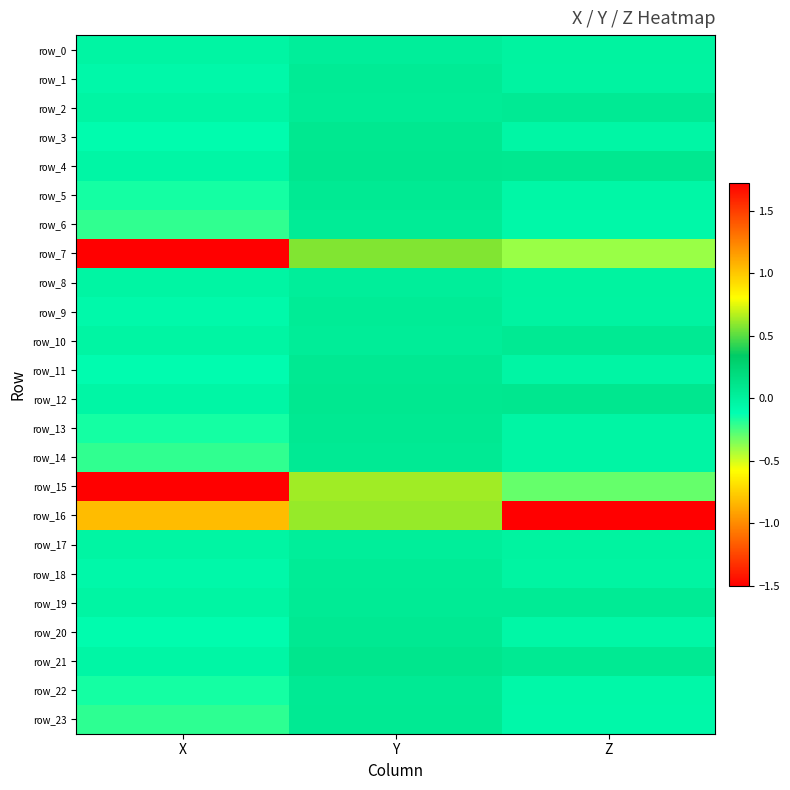

Reading left to right, transcribe all the data shown in this chart.

row_0: X=-0.0	Y=0.0	Z=-0.0
row_1: X=-0.1	Y=0.1	Z=-0.0
row_2: X=-0.0	Y=0.1	Z=0.1
row_3: X=-0.1	Y=0.1	Z=-0.0
row_4: X=-0.0	Y=0.1	Z=0.1
row_5: X=-0.2	Y=0.1	Z=-0.0
row_6: X=-0.2	Y=0.1	Z=-0.1
row_7: X=-1.5	Y=0.6	Z=-0.4
row_8: X=-0.0	Y=0.0	Z=-0.0
row_9: X=-0.1	Y=0.1	Z=-0.0
row_10: X=-0.0	Y=0.0	Z=0.1
row_11: X=-0.1	Y=0.1	Z=-0.0
row_12: X=-0.0	Y=0.1	Z=0.1
row_13: X=-0.2	Y=0.1	Z=-0.0
row_14: X=-0.2	Y=0.1	Z=-0.0
row_15: X=-1.5	Y=0.6	Z=-0.3
row_16: X=-0.8	Y=0.6	Z=1.7
row_17: X=-0.0	Y=0.0	Z=-0.0
row_18: X=-0.1	Y=0.1	Z=-0.0
row_19: X=-0.0	Y=0.1	Z=0.1
row_20: X=-0.1	Y=0.1	Z=-0.0
row_21: X=-0.0	Y=0.1	Z=0.1
row_22: X=-0.2	Y=0.1	Z=-0.1
row_23: X=-0.2	Y=0.1	Z=-0.1